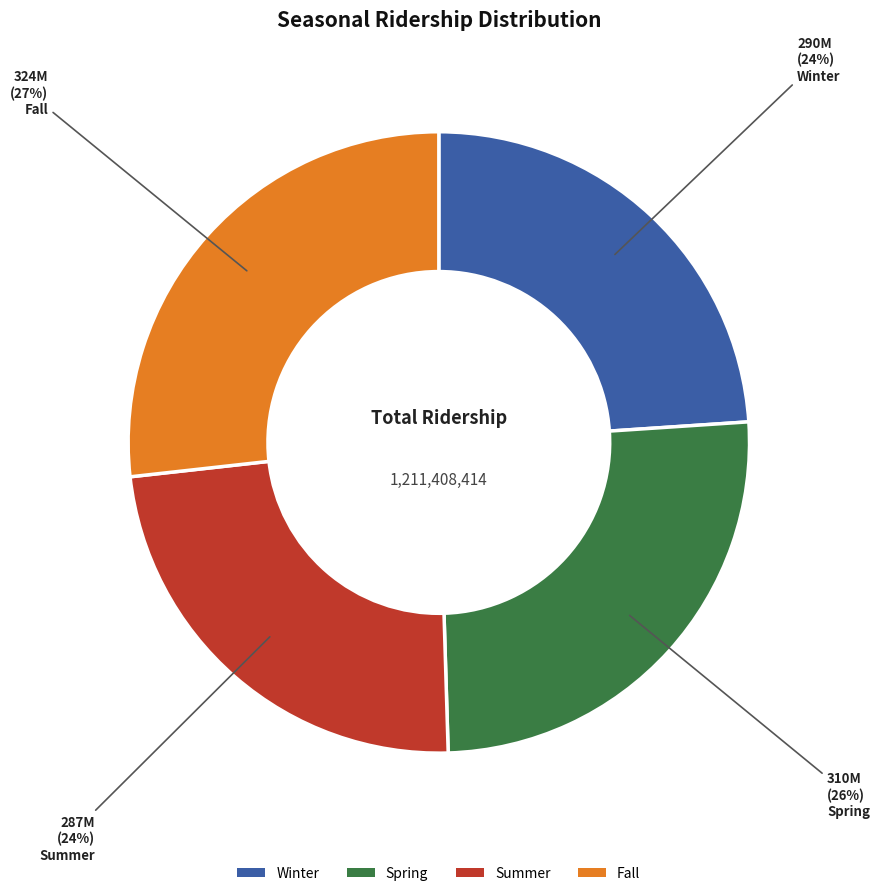

What is the ratio of the value at Spring to the value at Summer?

1.1